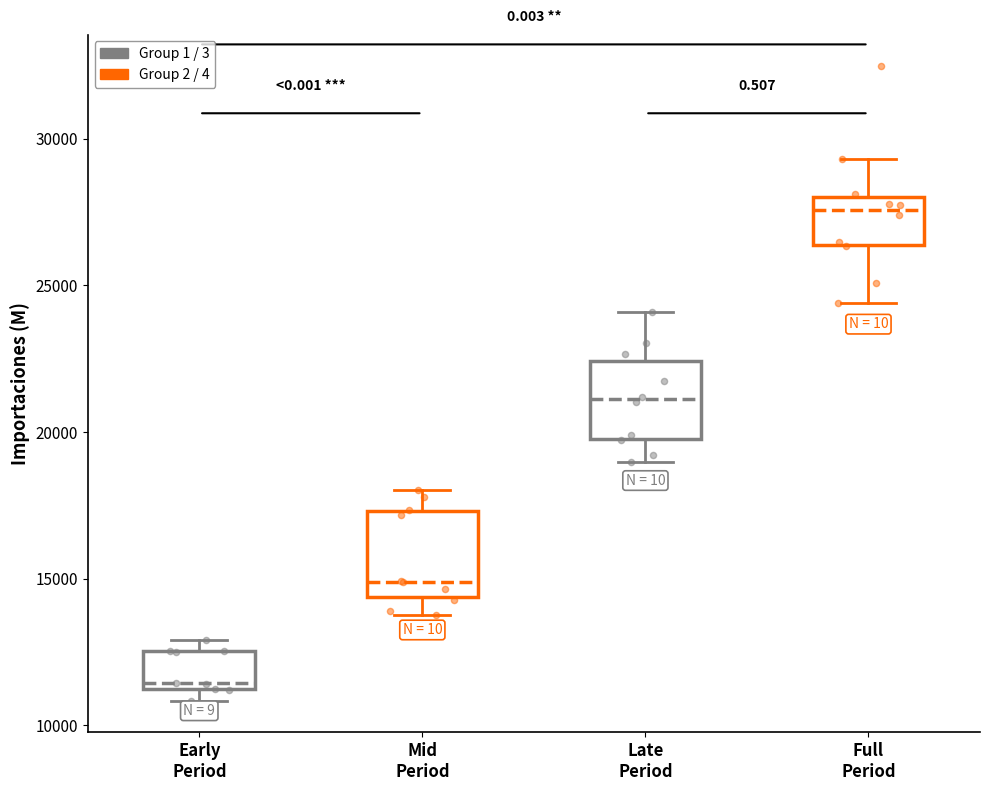

Which box's median line is the lowest?

Early Period